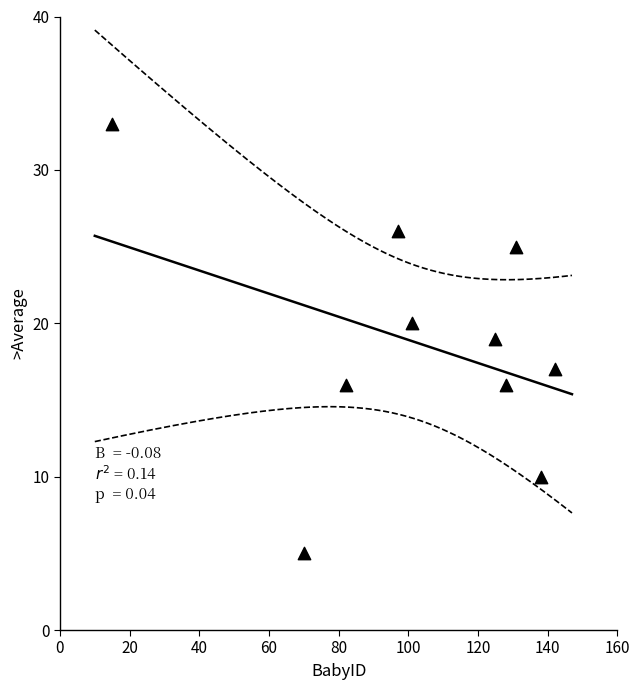

What is the average Y value?

19